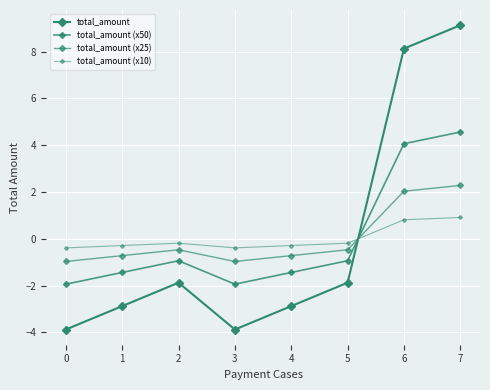

How many lines are shown in the chart?

4